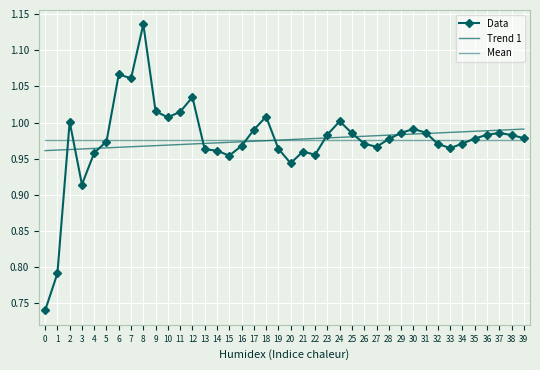

What is the average value of the Data series?

1.0